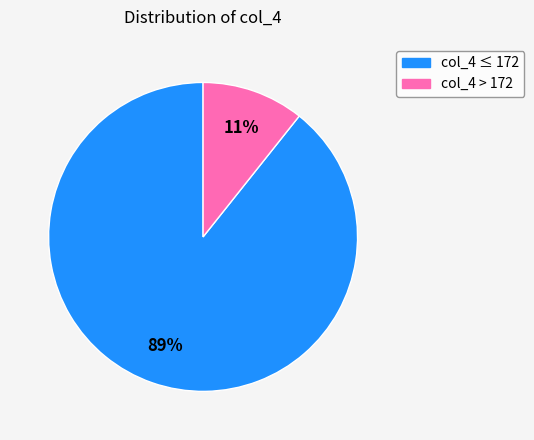

Is there a majority slice in this chart?

Yes